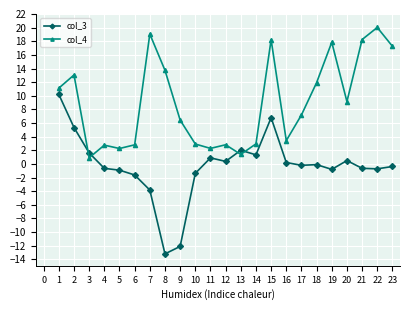

Count the number of categories in the chart.

23